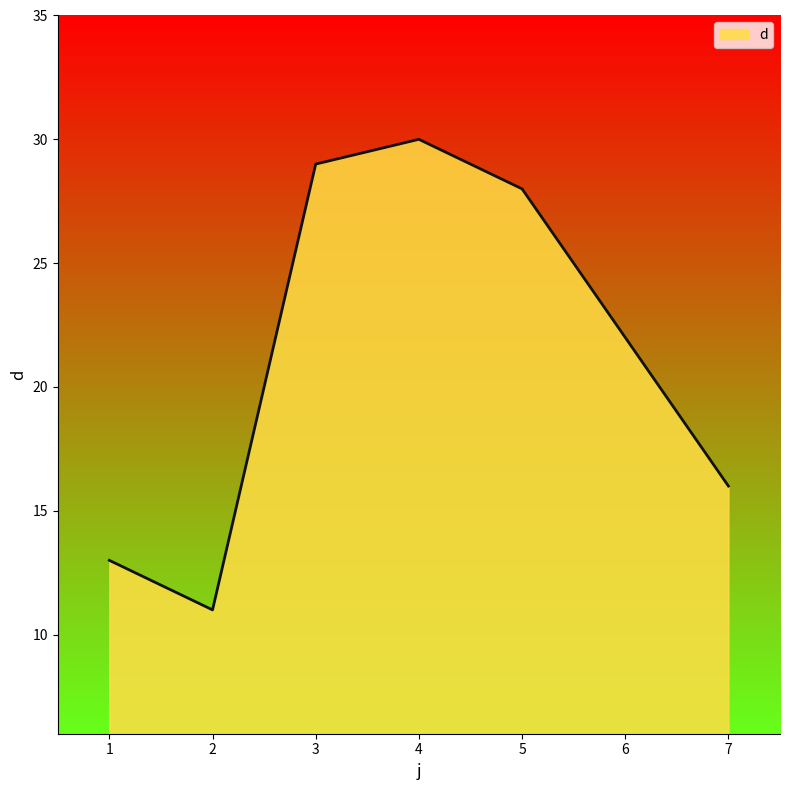

What is the difference between the maximum and second lowest values?

17